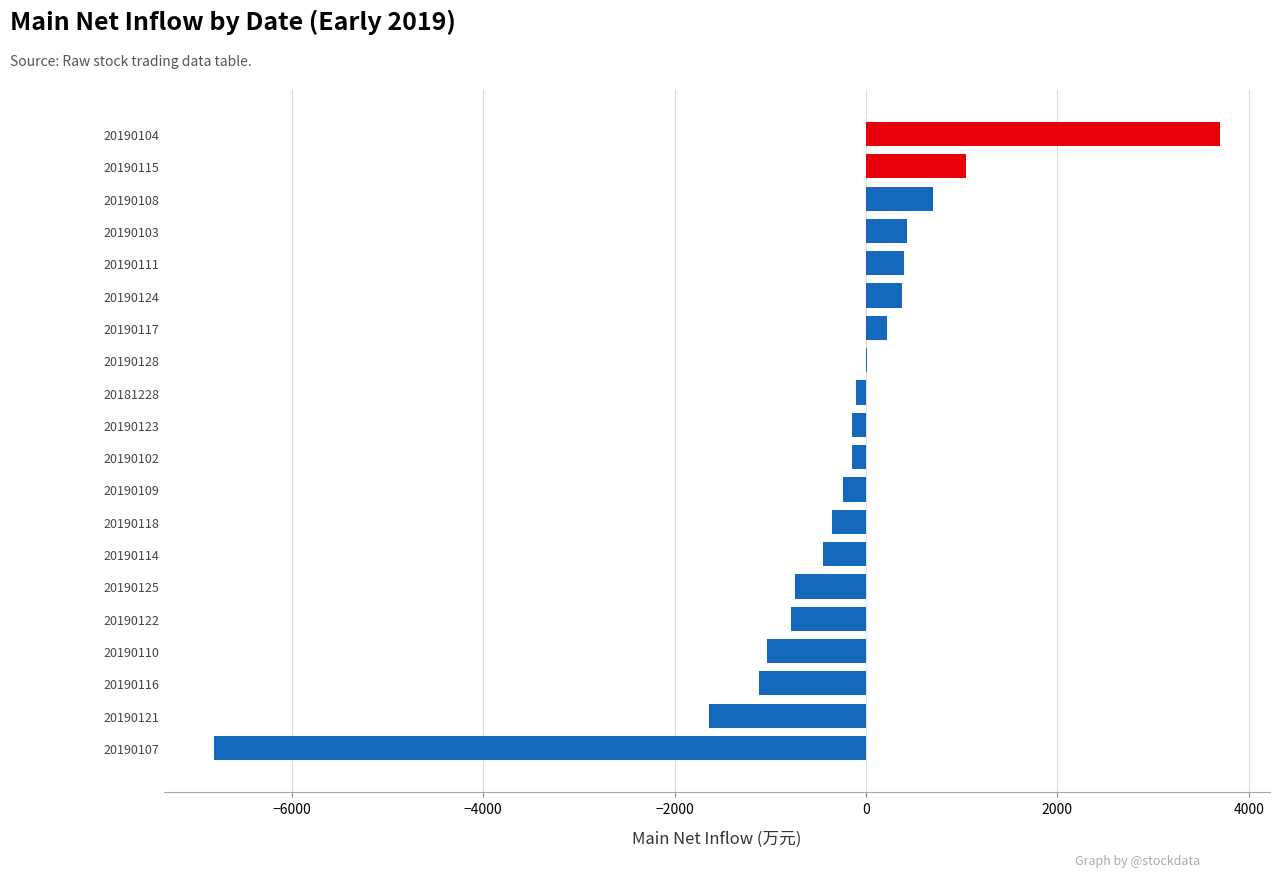

Does the chart contain stacked bars?

No